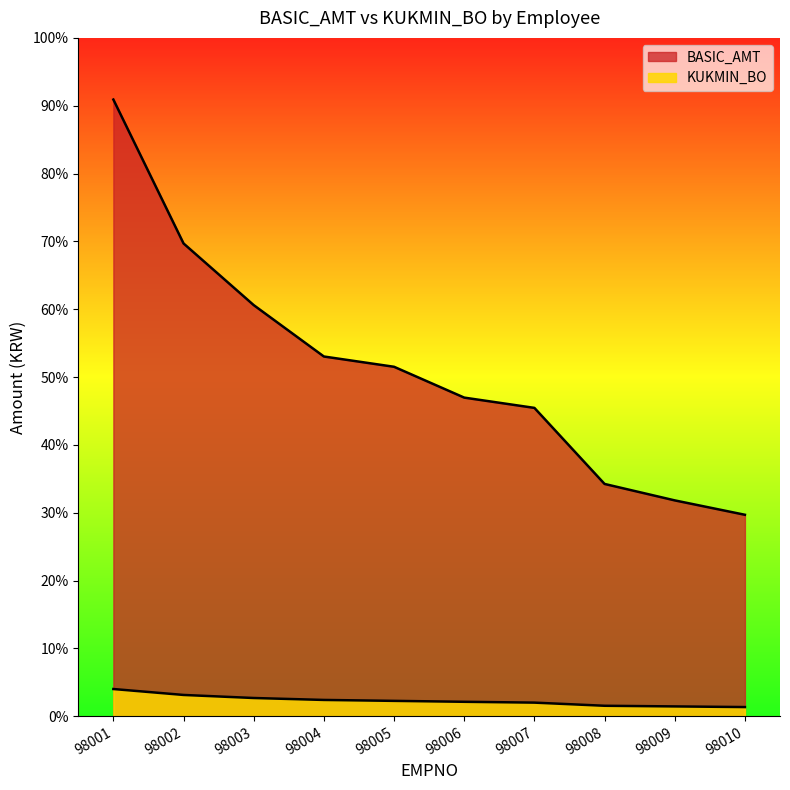

Which series has the largest total across all categories?

BASIC_AMT